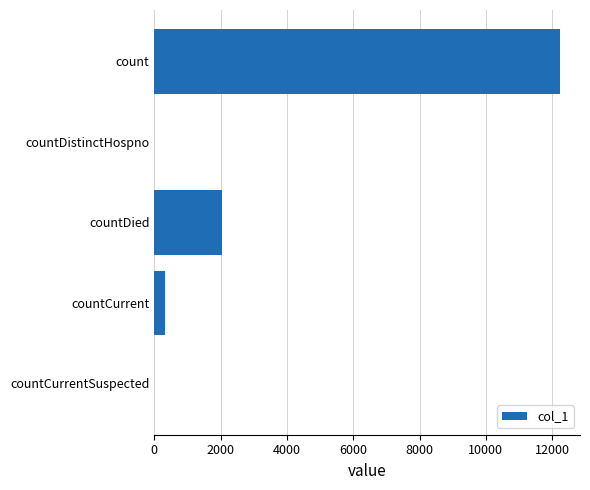

What is the sum of the values at countCurrentSuspected and countDied?

2046